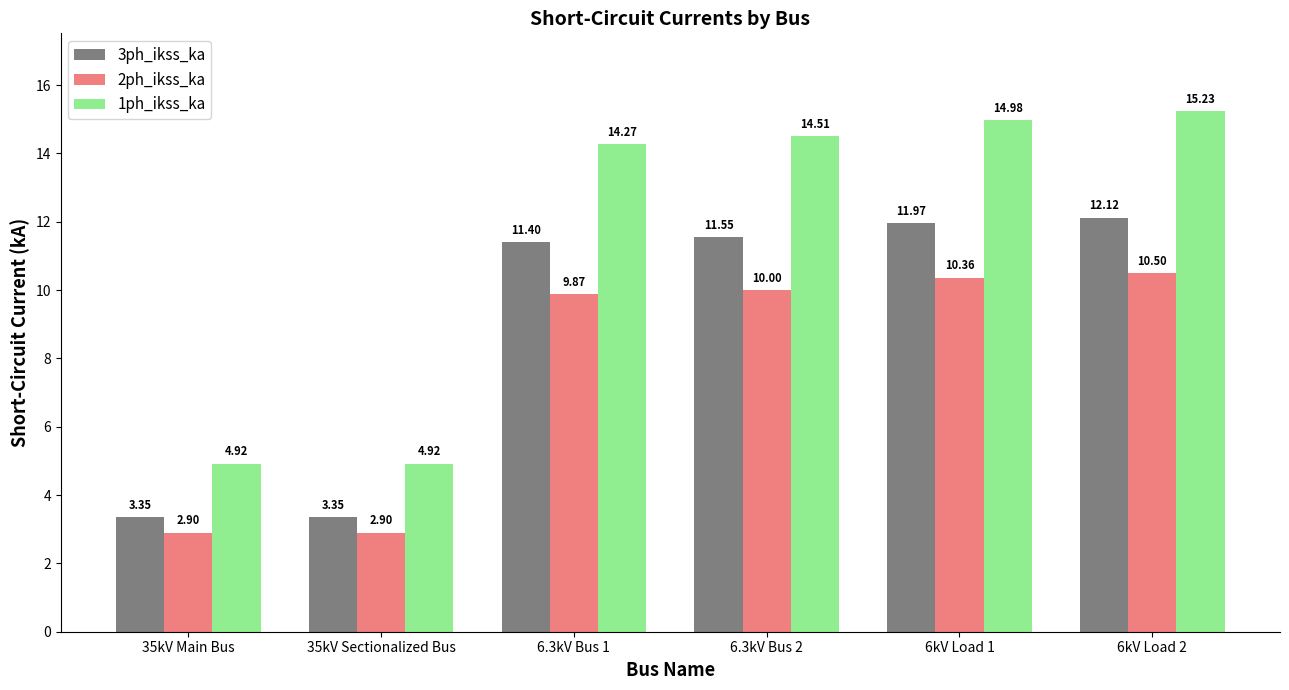

How many data points in 3ph_ikss_ka are above 11?

4